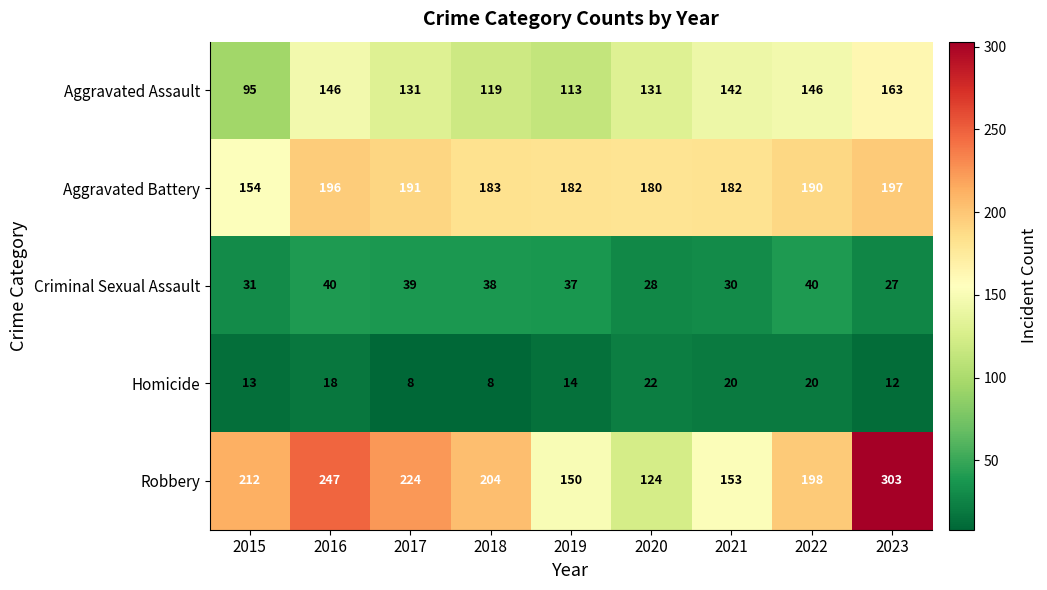

What is the smallest value displayed?

8